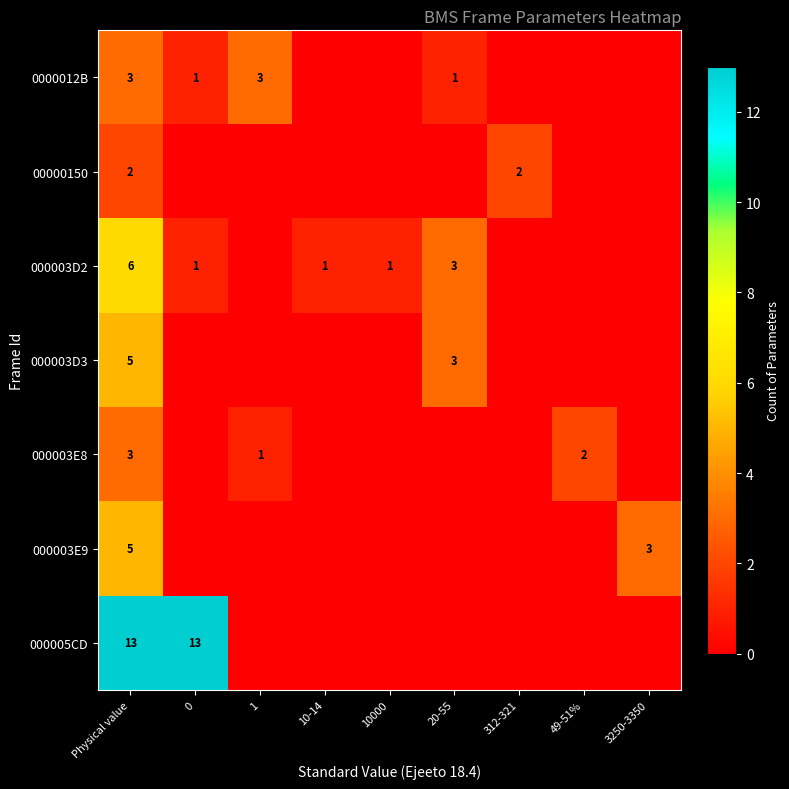

The value of 0000012B at 1 is 3. True or false?

True